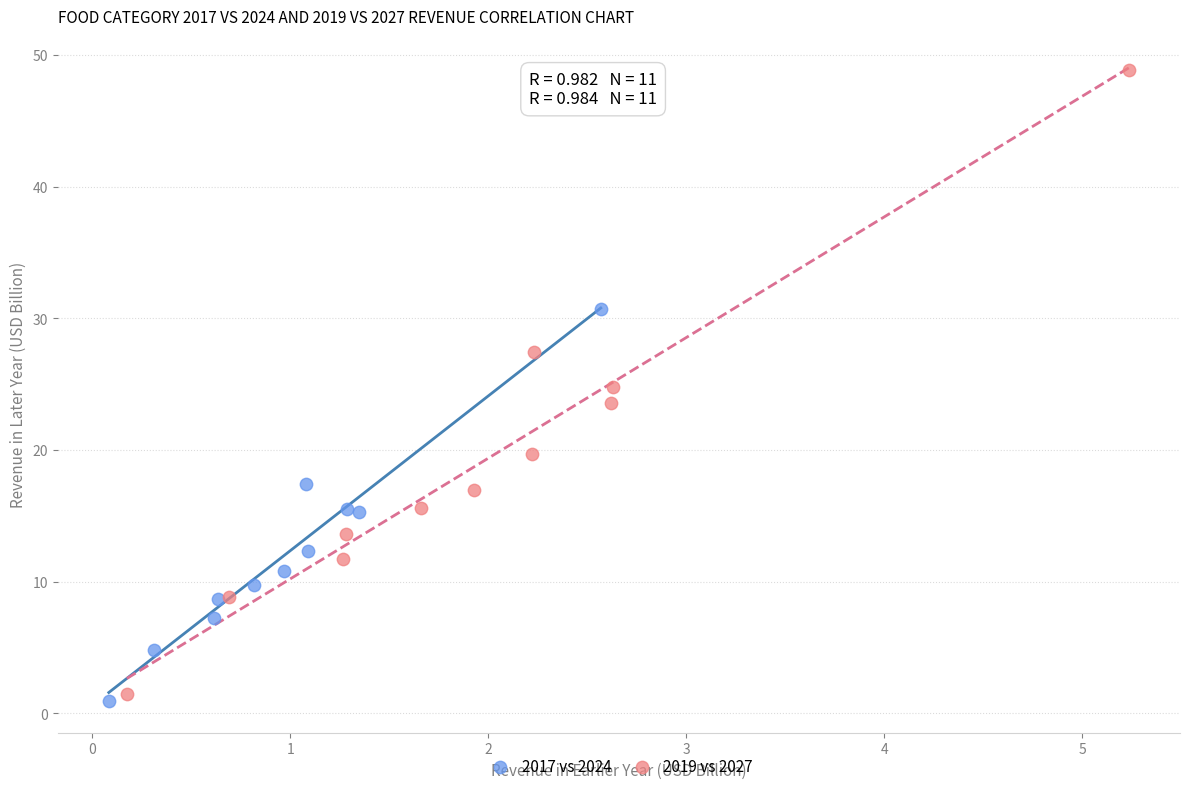

What are all the series names shown in the legend?

2017 vs 2024, 2019 vs 2027